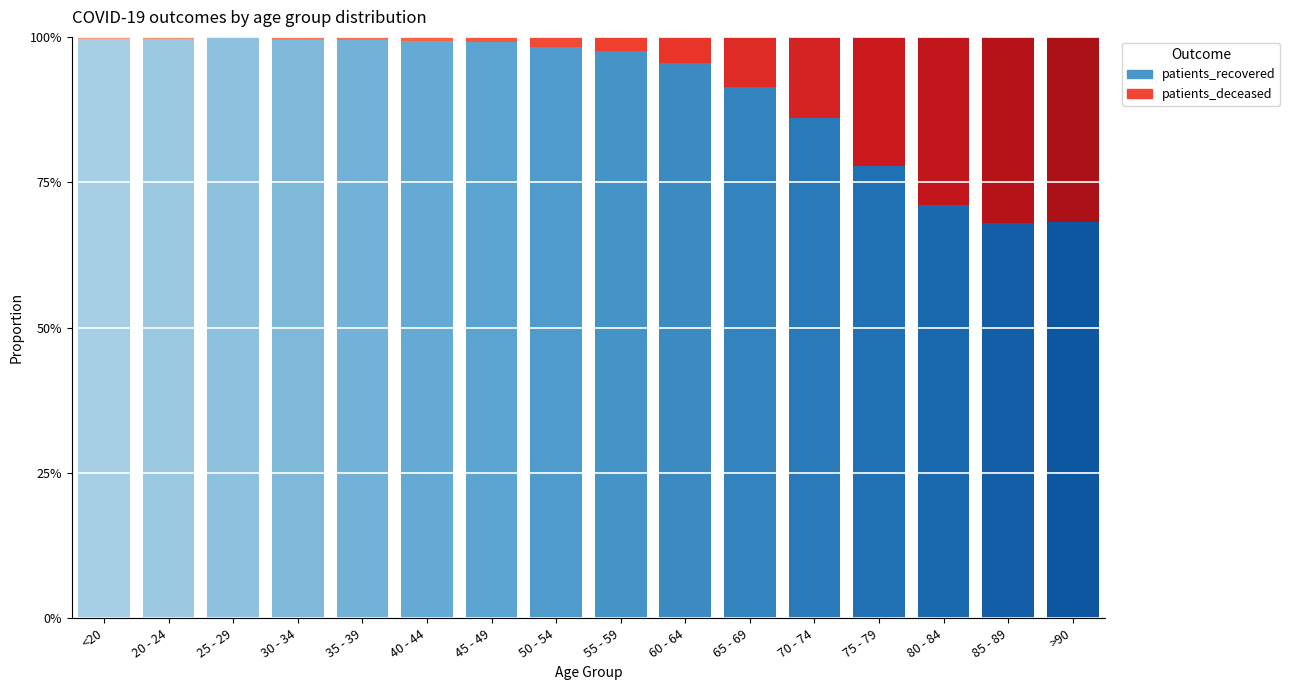

The value of patients_deceased at 70 - 74 is 1450. True or false?

True